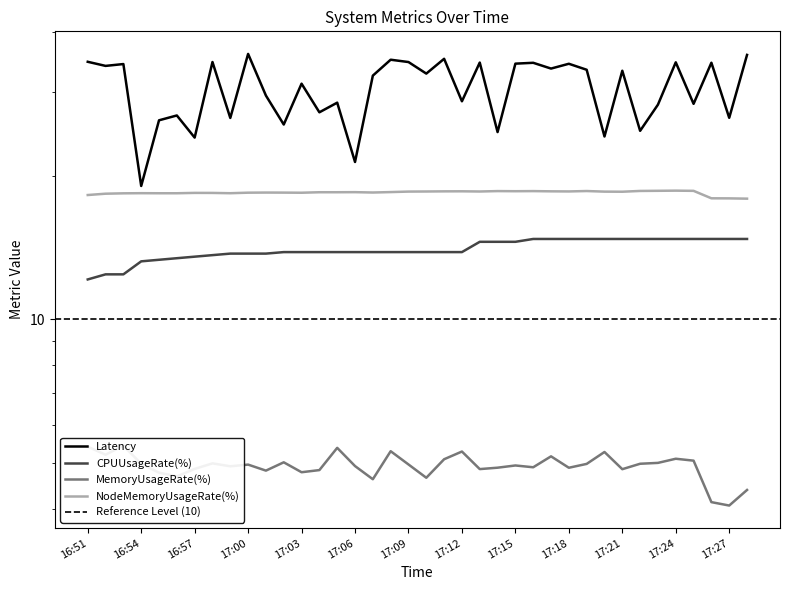

True or false: CPUUsageRate(%) and MemoryUsageRate(%) cross at least once.

False